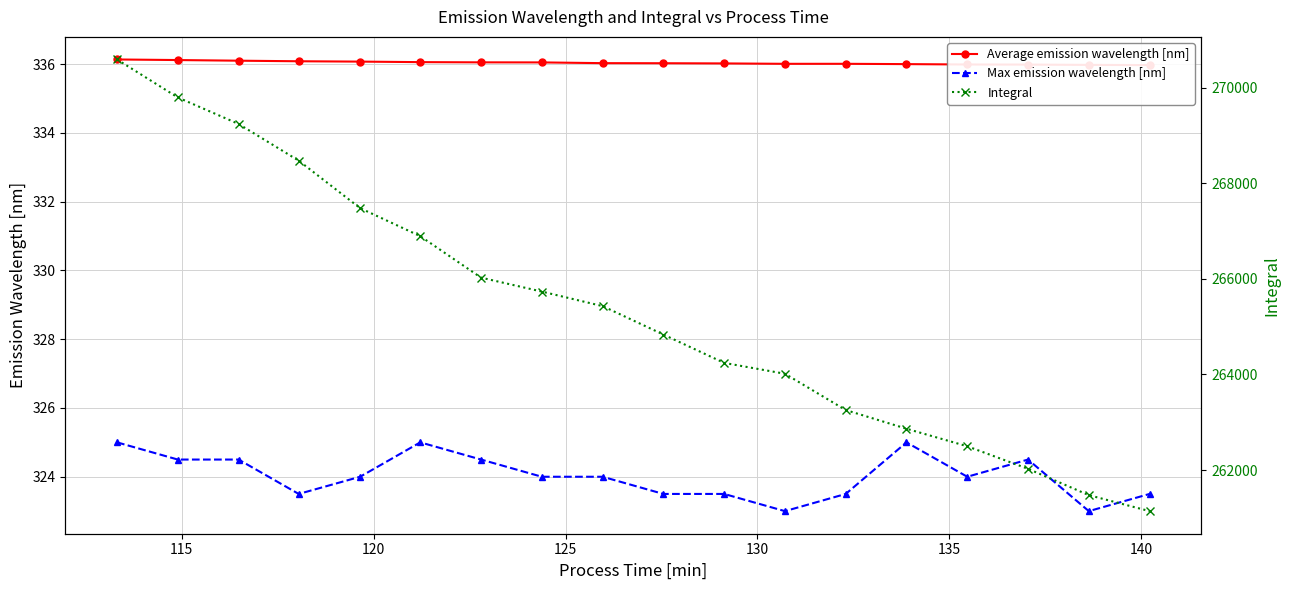

What is the value of the Max emission wavelength [nm] point at the 2nd from the left?

324.5